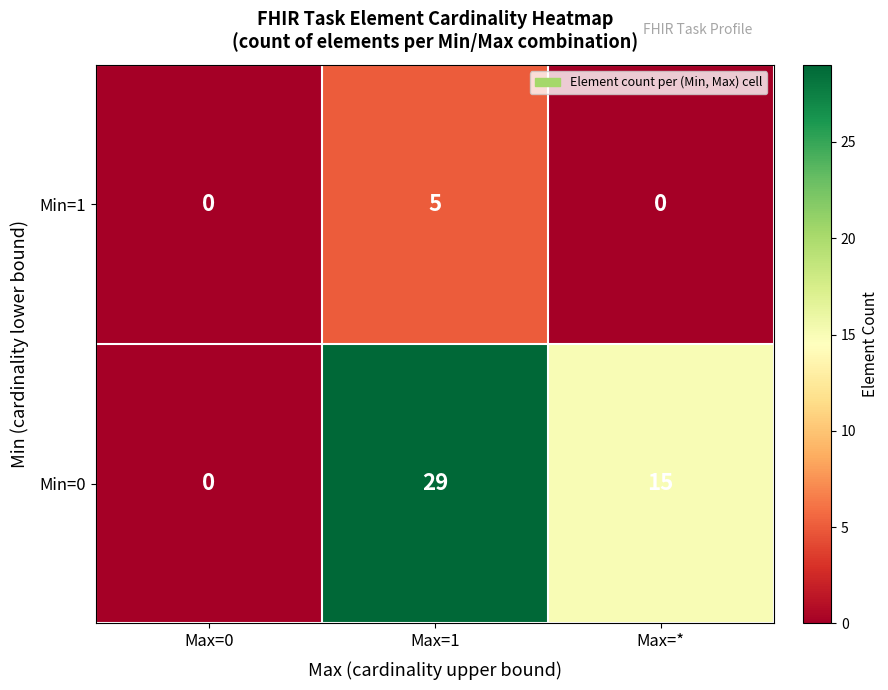

Which series has the largest total across all categories?

Min=0